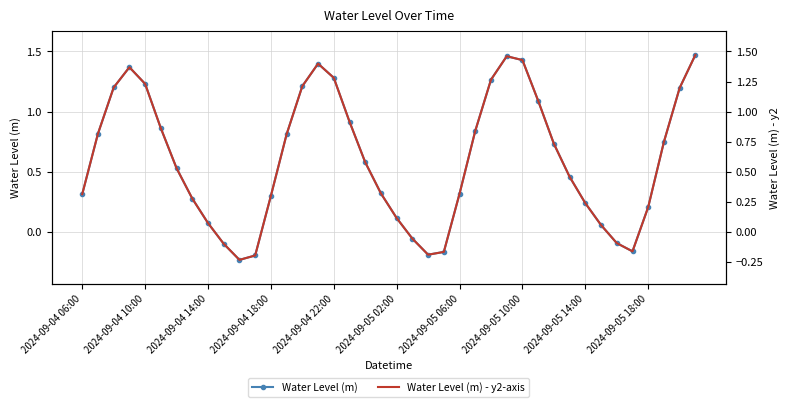

Reading left to right, list all the values displayed in this chart.

Water Level (m): 0.3	0.8	1.2	1.4	1.2	0.9	0.5	0.3	0.1	-0.1	-0.2	-0.2	0.3	0.8	1.2	1.4	1.3	0.9	0.6	0.3	0.1	-0.1	-0.2	-0.2	0.3	0.8	1.3	1.5	1.4	1.1	0.7	0.5	0.2	0.1	-0.1	-0.2	0.2	0.7	1.2	1.5
Water Level (m) - y2-axis: 0.3	0.8	1.2	1.4	1.2	0.9	0.5	0.3	0.1	-0.1	-0.2	-0.2	0.3	0.8	1.2	1.4	1.3	0.9	0.6	0.3	0.1	-0.1	-0.2	-0.2	0.3	0.8	1.3	1.5	1.4	1.1	0.7	0.5	0.2	0.1	-0.1	-0.2	0.2	0.7	1.2	1.5